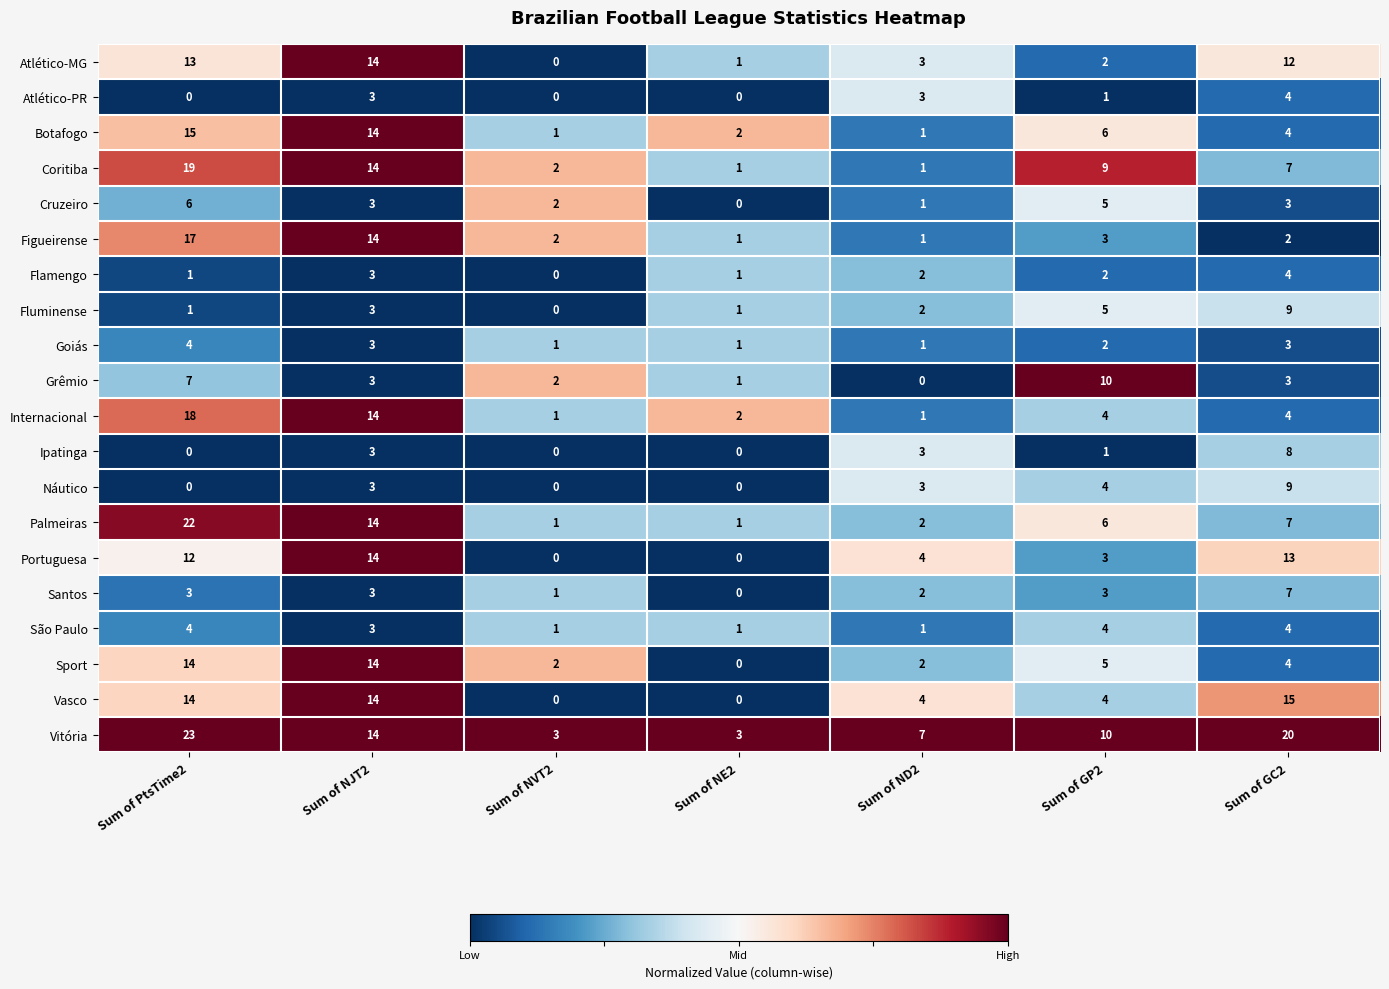

True or false: Fluminense has a value of 2 at Sum of NE2.

False